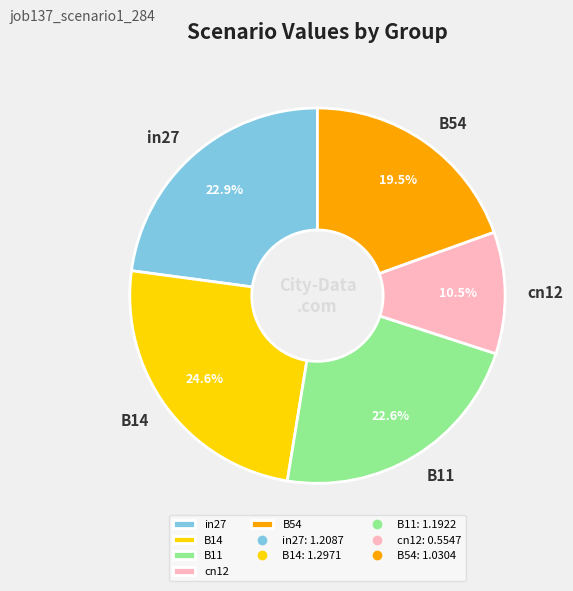

Do B54 and B11 together represent more than half of the pie?

No